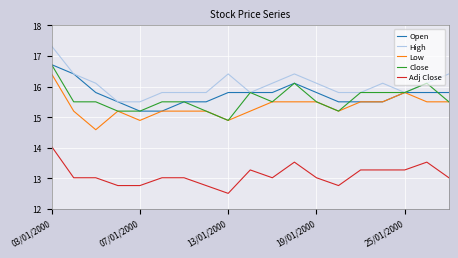

Reading left to right, what are all the values shown in this chart?

Open: 16.7	16.4	15.8	15.5	15.2	15.2	15.5	15.5	15.8	15.8	15.8	16.1	15.8	15.5	15.5	15.5	15.8	15.8	15.8
High: 17.3	16.4	16.1	15.5	15.5	15.8	15.8	15.8	16.4	15.8	16.1	16.4	16.1	15.8	15.8	16.1	15.8	16.1	16.4
Low: 16.4	15.2	14.6	15.2	14.9	15.2	15.2	15.2	14.9	15.2	15.5	15.5	15.5	15.2	15.5	15.5	15.8	15.5	15.5
Close: 16.7	15.5	15.5	15.2	15.2	15.5	15.5	15.2	14.9	15.8	15.5	16.1	15.5	15.2	15.8	15.8	15.8	16.1	15.5
Adj Close: 14.0	13.0	13.0	12.8	12.8	13.0	13.0	12.8	12.5	13.3	13.0	13.5	13.0	12.8	13.3	13.3	13.3	13.5	13.0